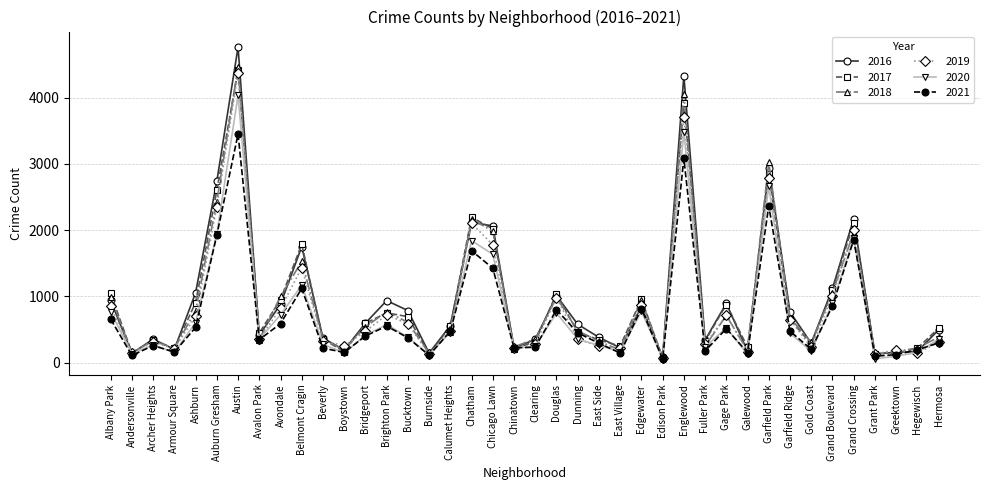

The 2021 series shows 232 at Clearing. True or false?

True